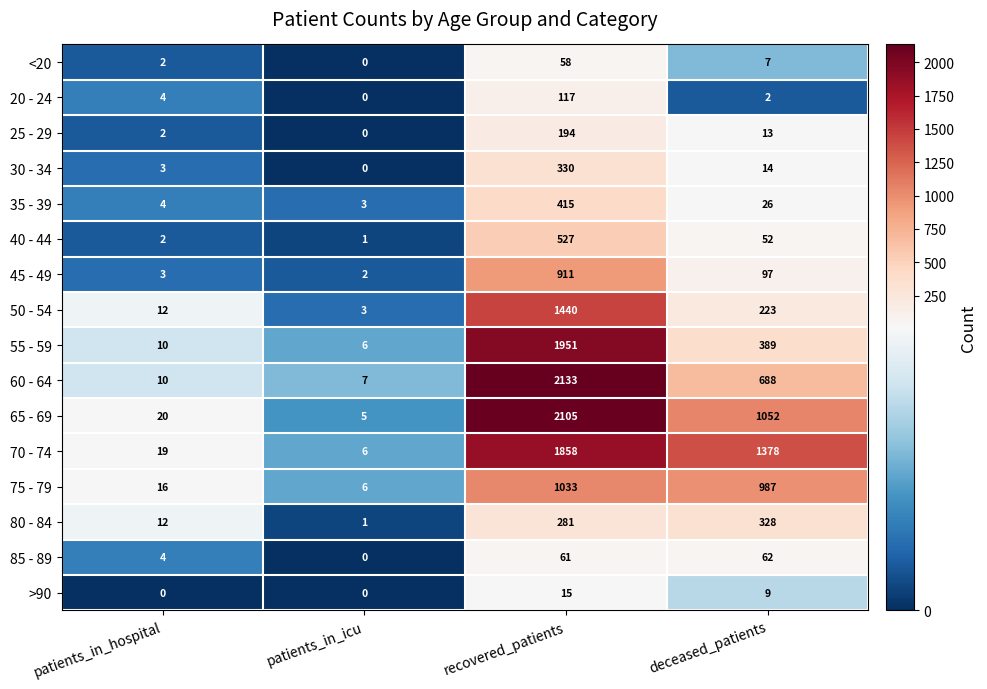

At which label does 45 - 49 first exceed 97?

recovered_patients